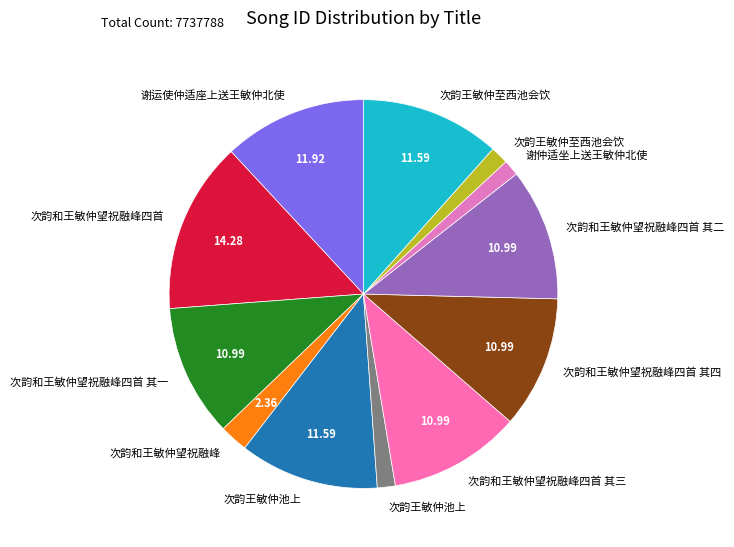

How many slices are in this pie chart?

12